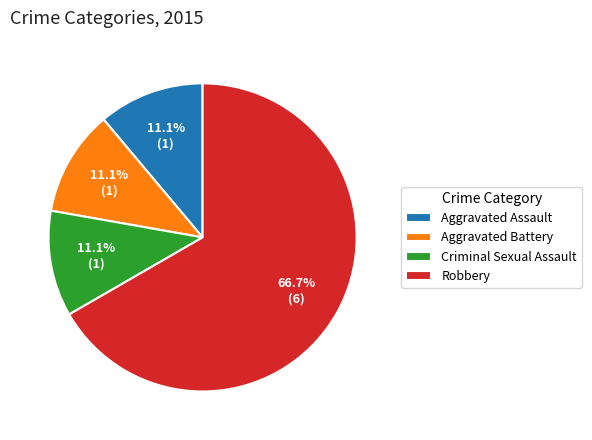

To the nearest percent, what is the average slice percentage?

25%